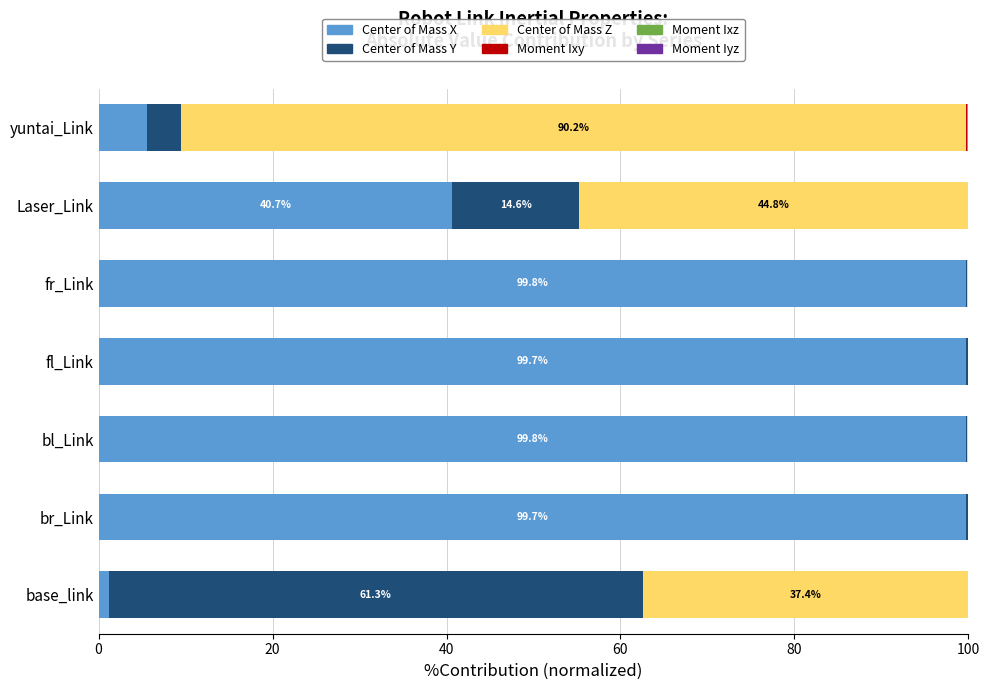

What is the highest value of the Center of Mass X series?

99.8